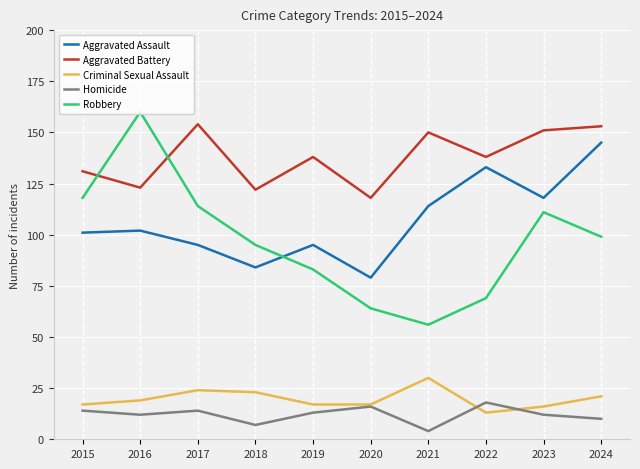

Which category has the highest value in the Homicide series?

2022